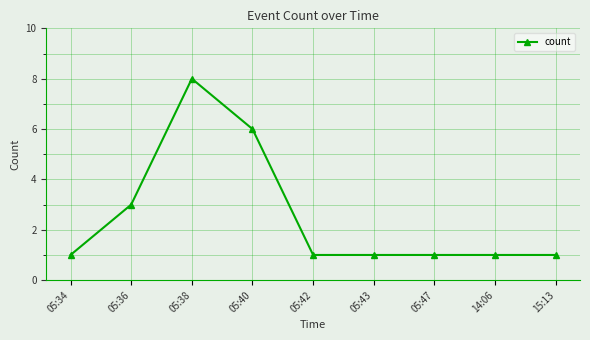

Is this an area chart (filled region under the line)?

No